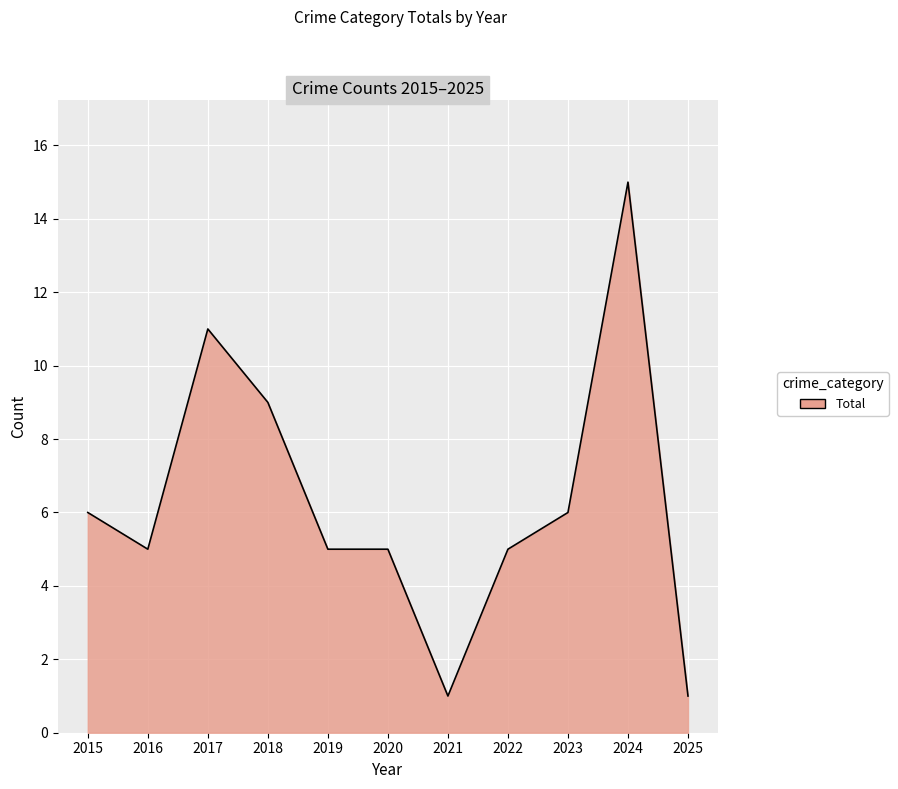

Reading right to left, list all the values displayed in this chart.

1	15	6	5	1	5	5	9	11	5	6